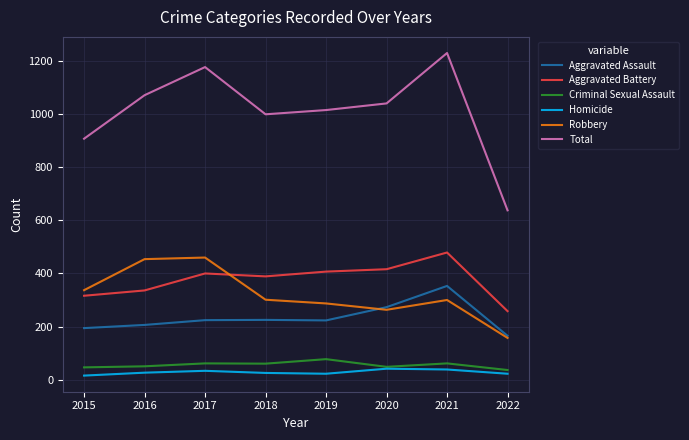

True or false: Total has more than 0 points higher than both neighbors.

True